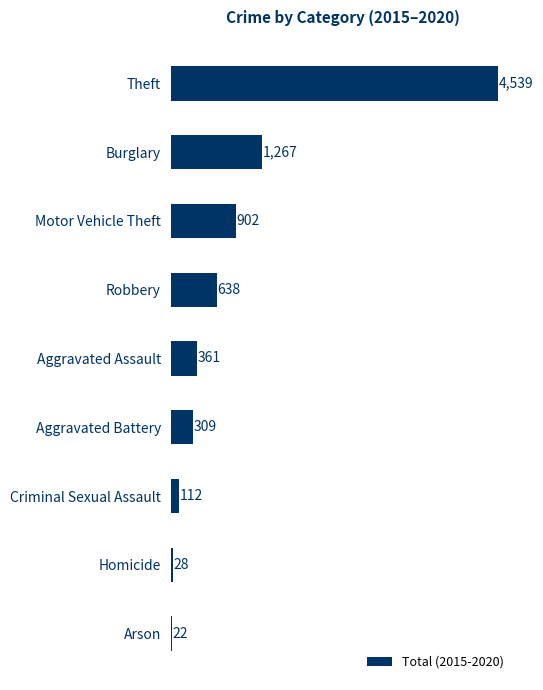

How many data points does each series have?

9